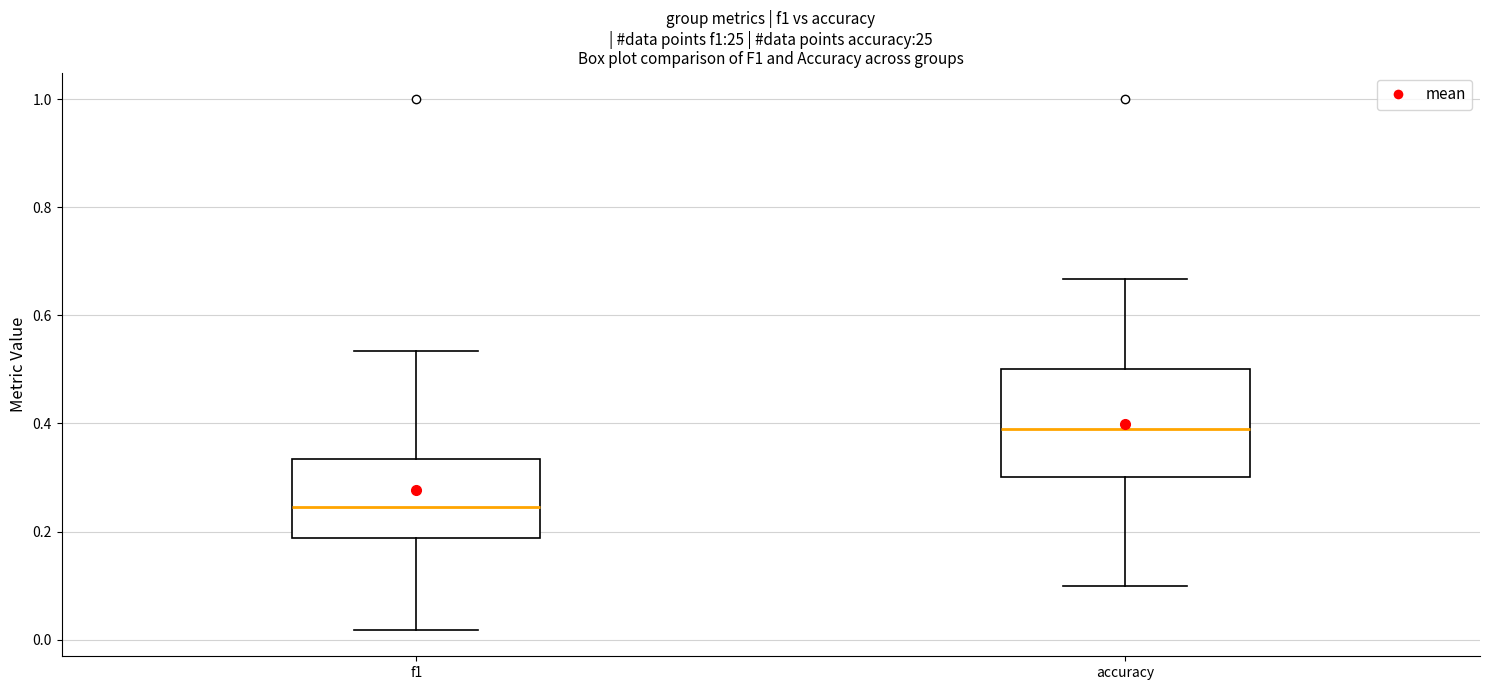

Reading left to right, read every box against the y-axis: the position of its median line, the range the box covers, and the ends of its whiskers. The values are not printed on the chart, so give them approximately, as read against the axis.

f1: median 0.24, box 0.18 to 0.34, whiskers 0.02 to 0.54
accuracy: median 0.38, box 0.30 to 0.50, whiskers 0.10 to 0.66